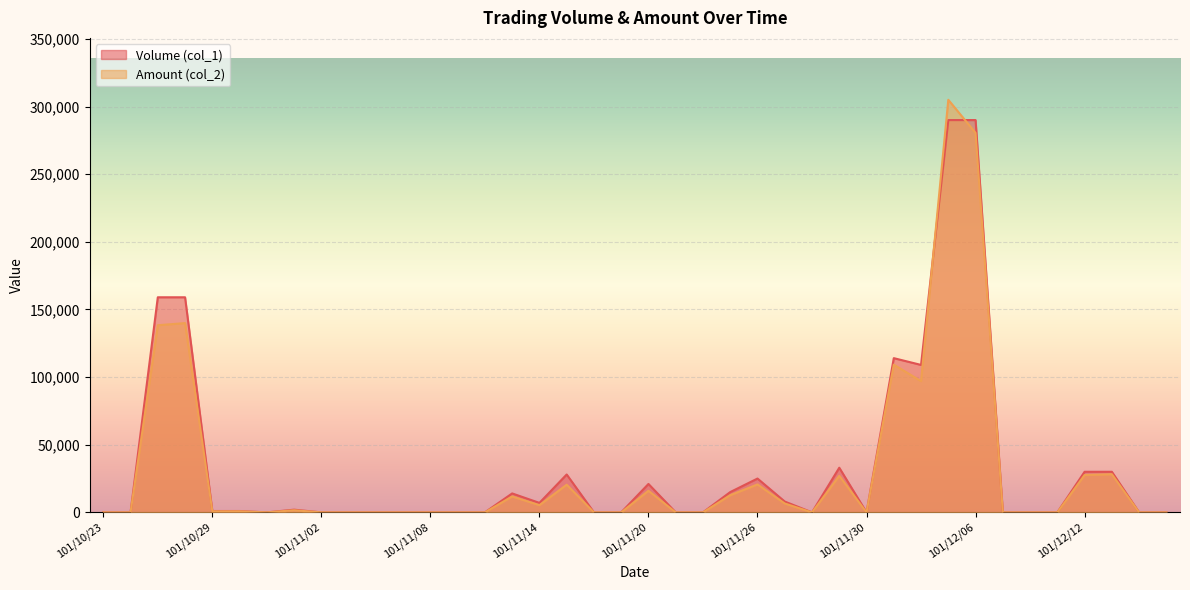

List the series in order of their peak value, highest first.

Amount (col_2), Volume (col_1)